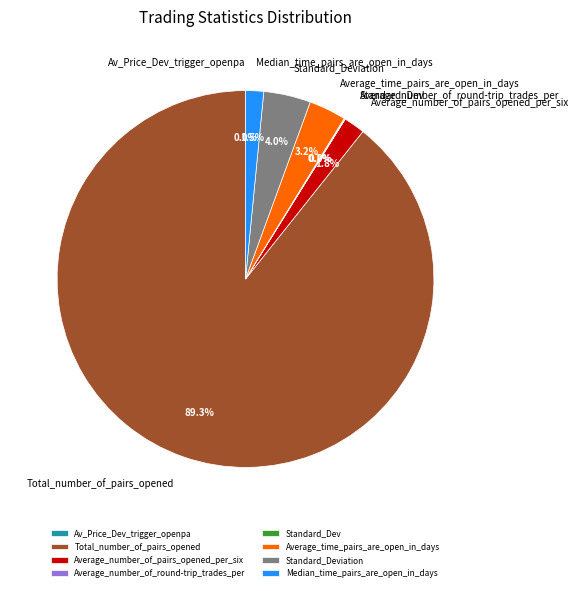

Which slice represents more than half of the pie?

Total_number_of_pairs_opened